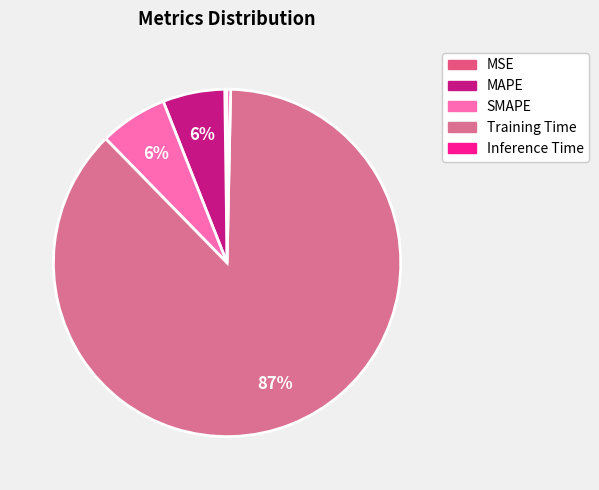

What percentage is the SMAPE slice, to the nearest percent?

6%